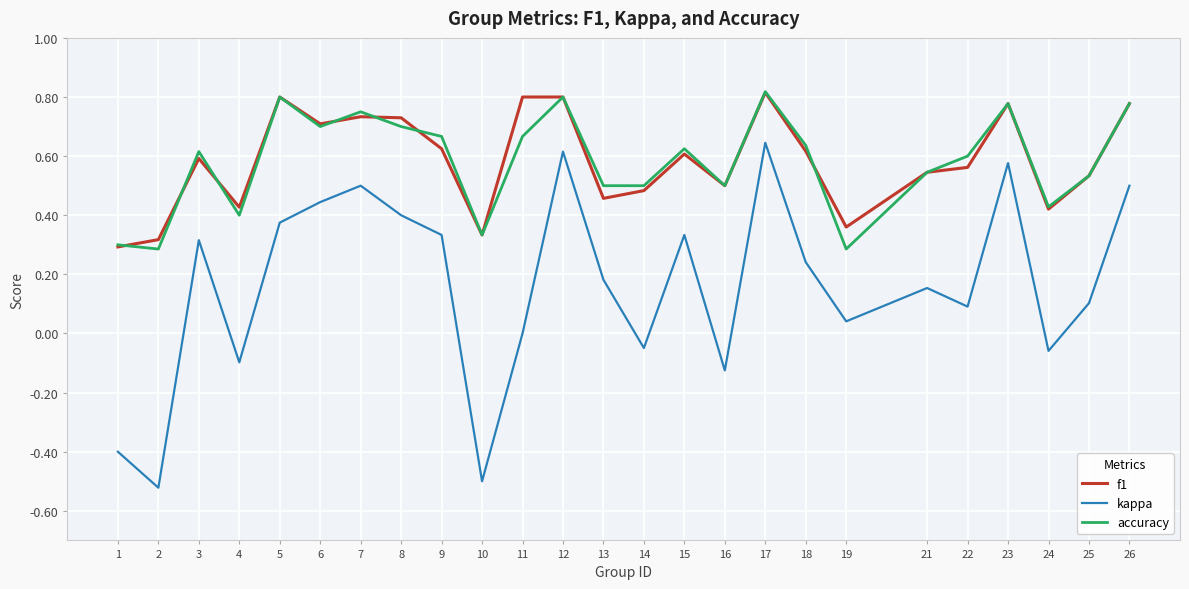

Between 13 and 19, which series saw the biggest shift?

accuracy